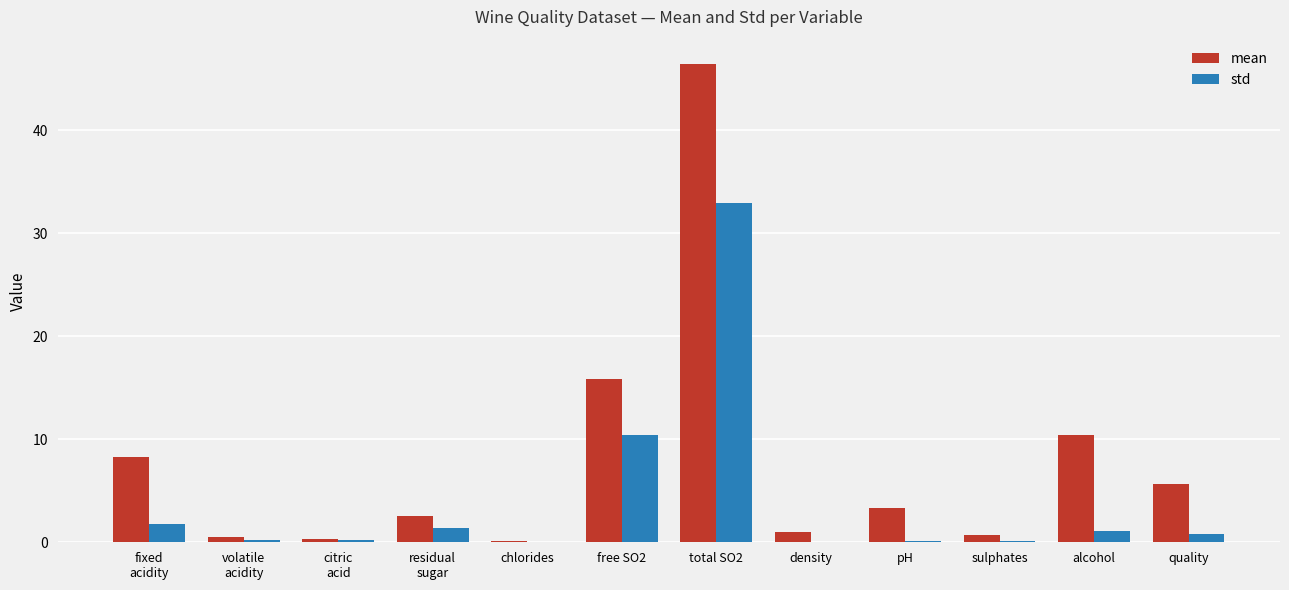

At which category is the sum across all series the highest?

total SO2